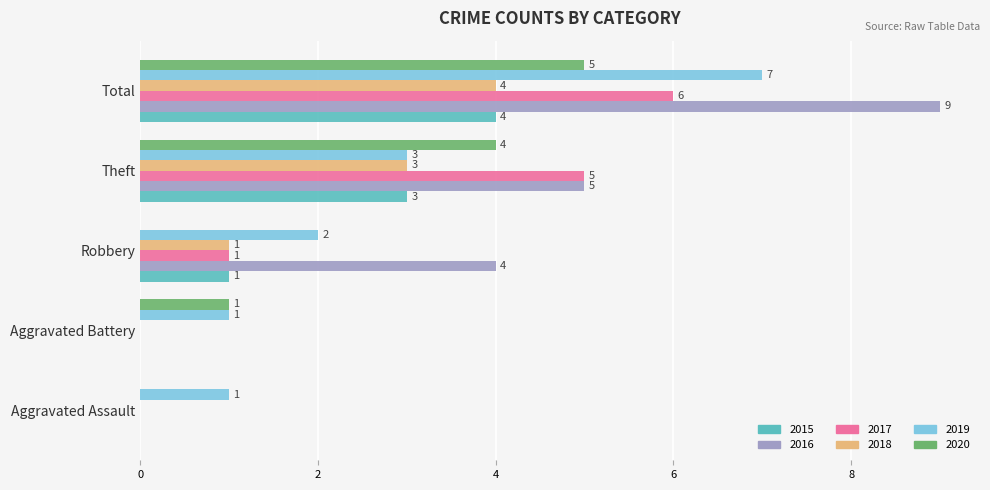

Which series changed the most between Aggravated Assault and Total?

2016